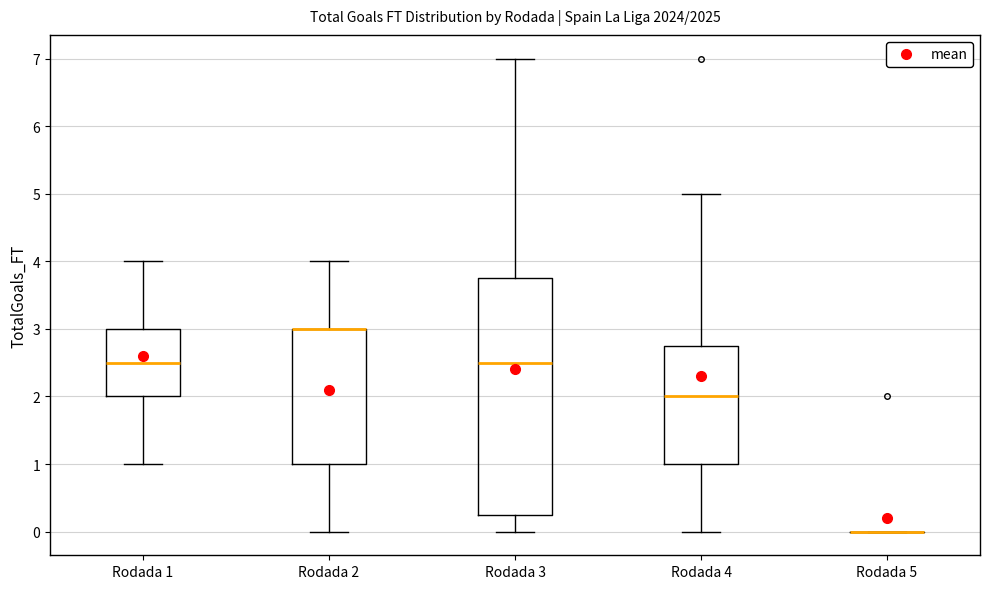

Comparing the boxes themselves (not the whiskers), which one is the tallest?

Rodada 3